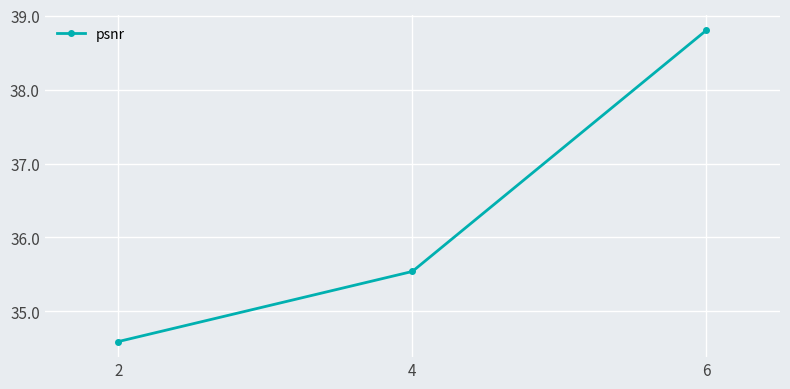

Which label corresponds to the largest value in the chart?

6